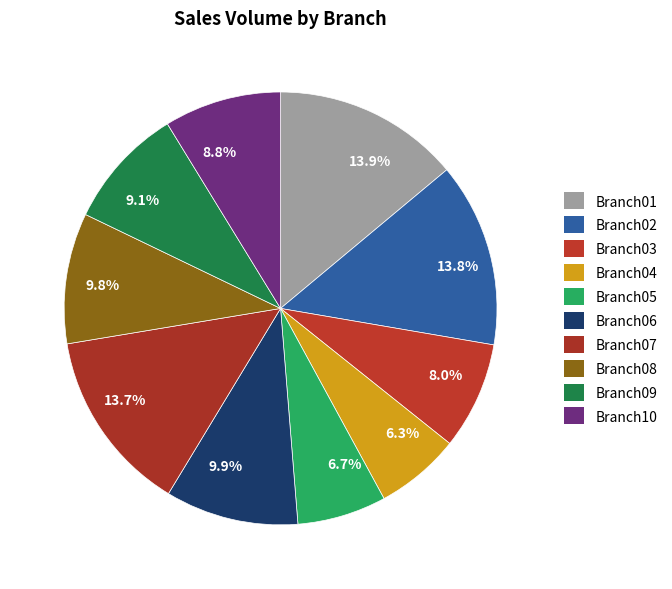

What is the ratio of the value at 13.9% to the value at 8.0%?

1.7